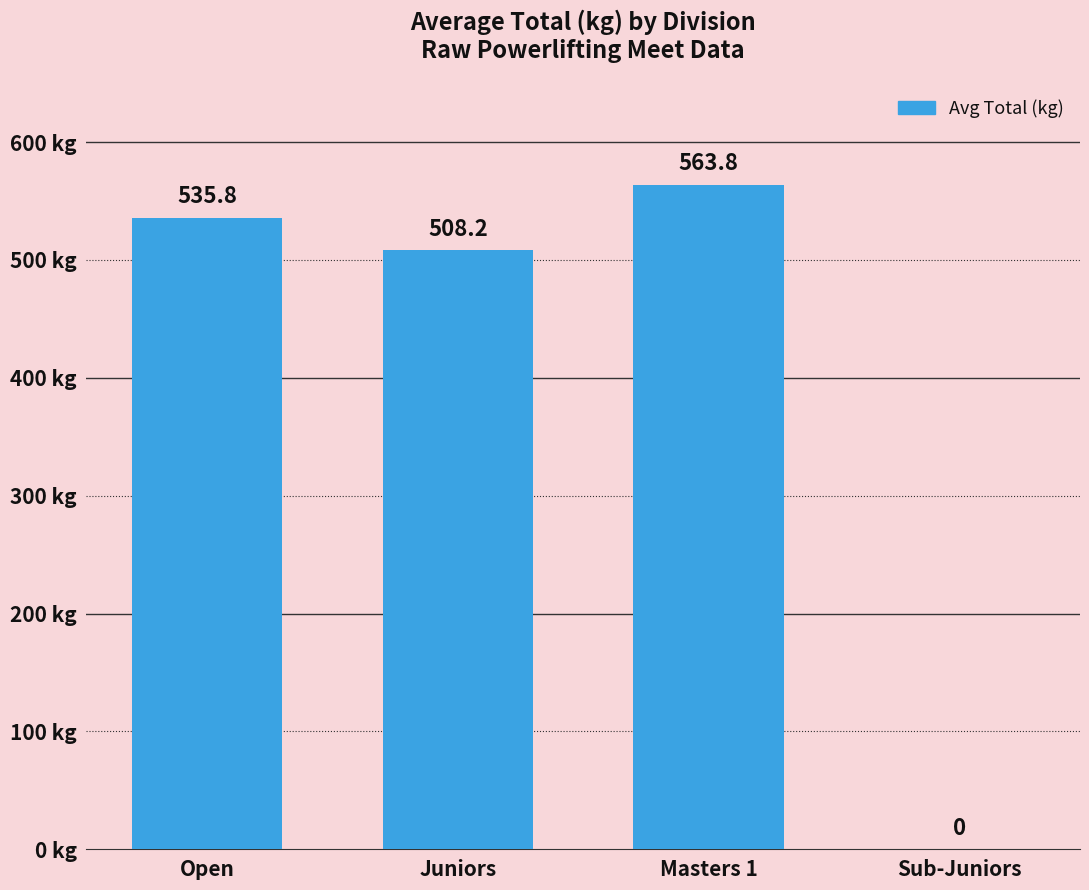

True or false: the data shows -240.8 at Sub-Juniors.

False